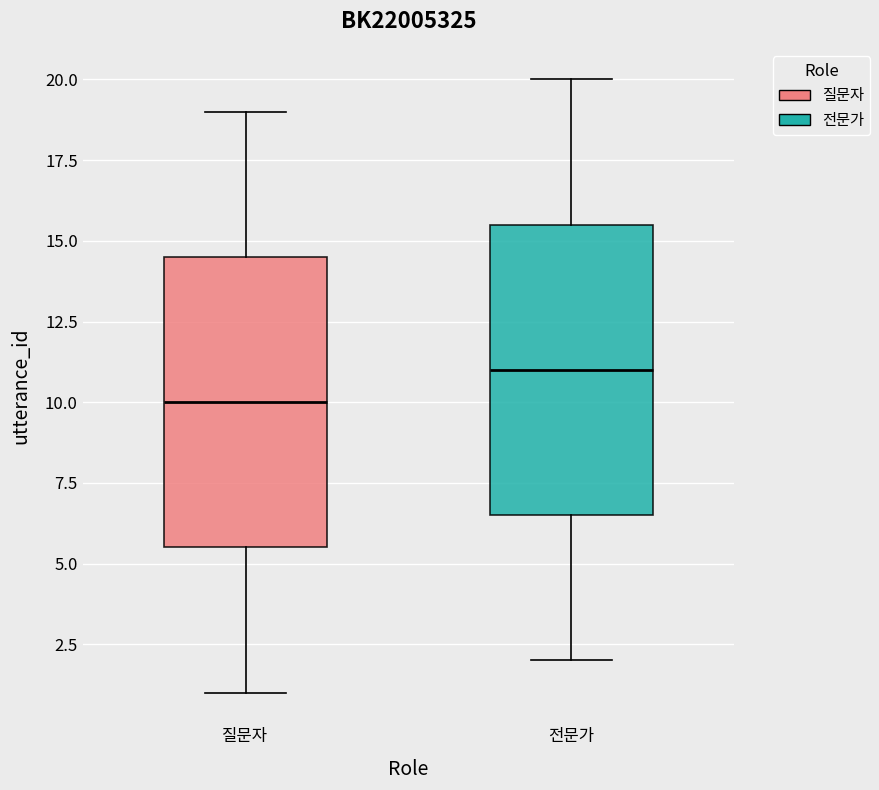

Where does the median line of the box for 질문자 sit on the y-axis? The values are not printed on the chart, so give them approximately, as read against the axis.

10.0